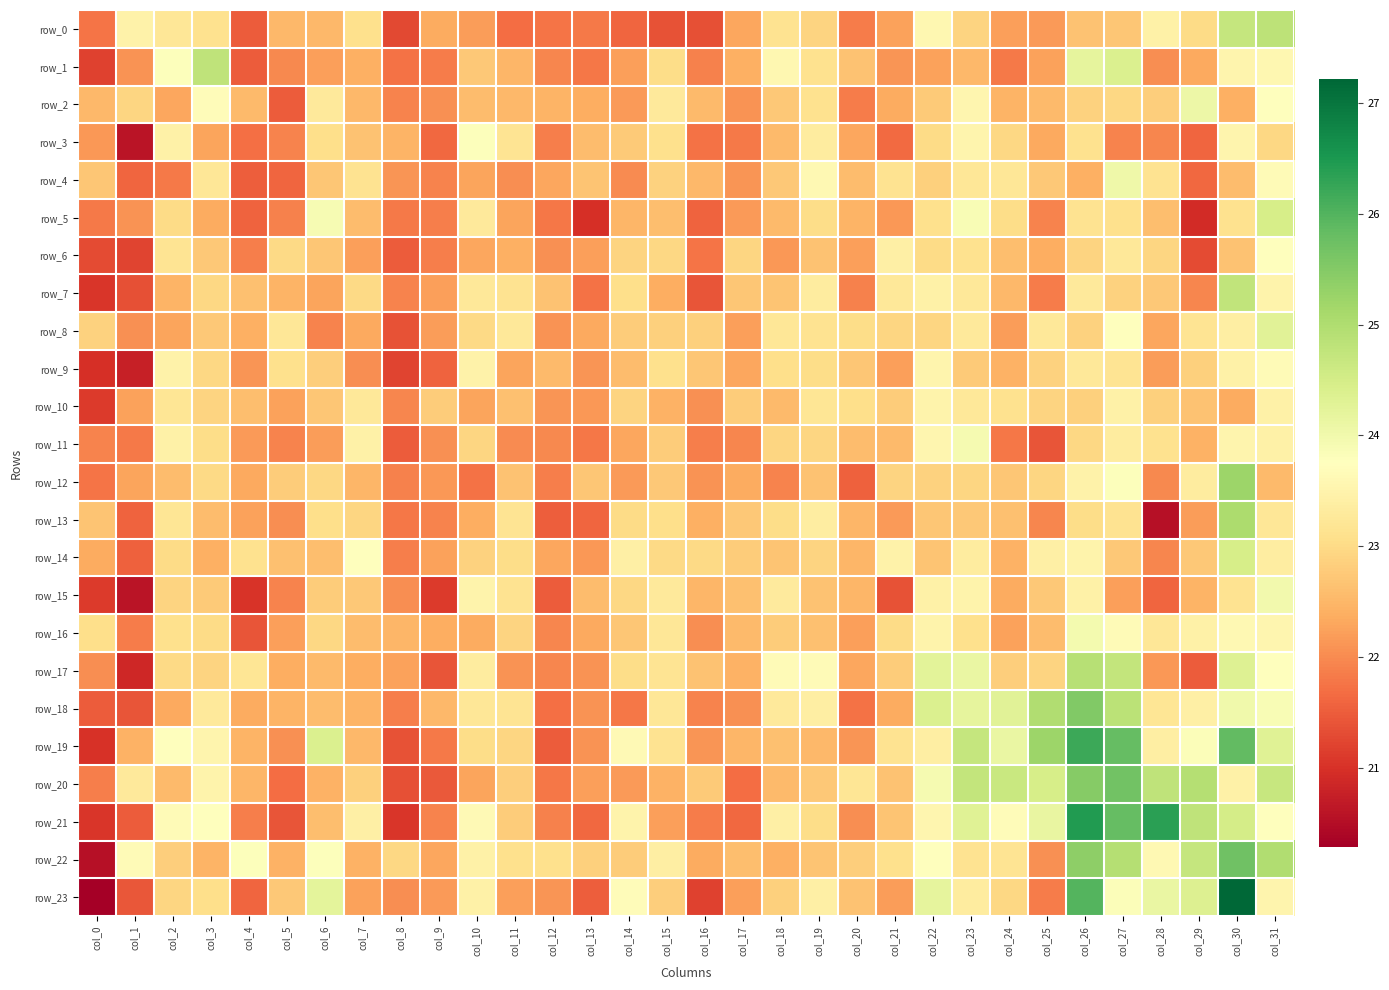

What value does the row_18 series have at col_24?

24.3